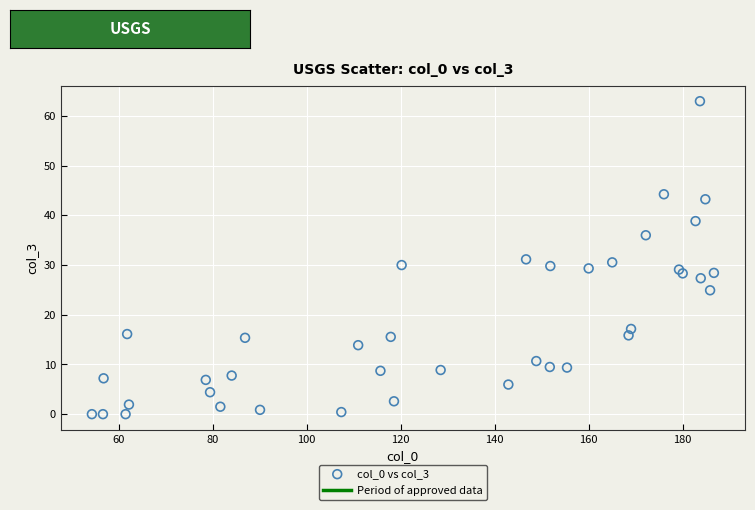

What is the range of X values (max minus min)?

132.4